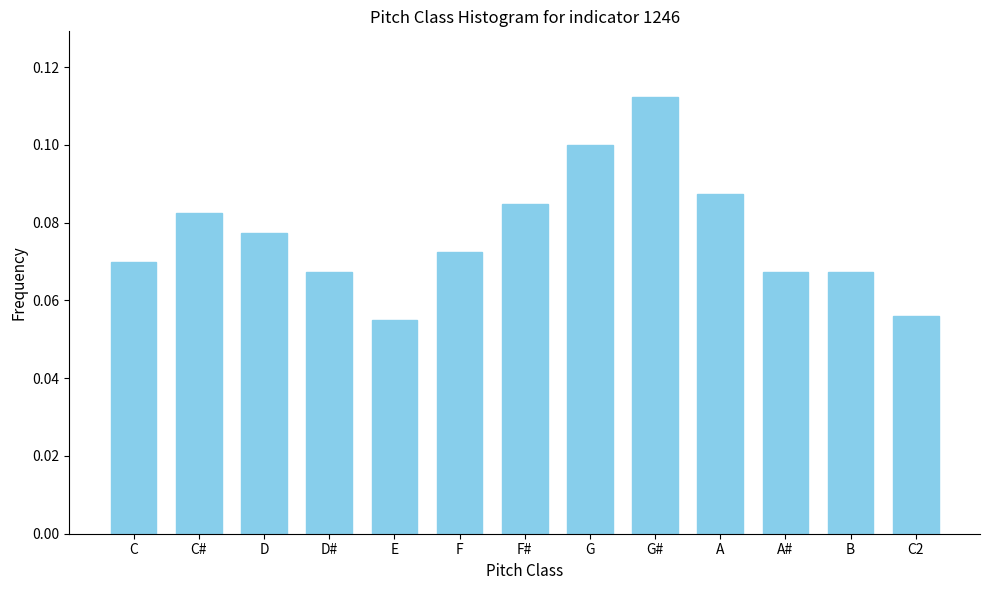

What is the sum of all values?

1.0